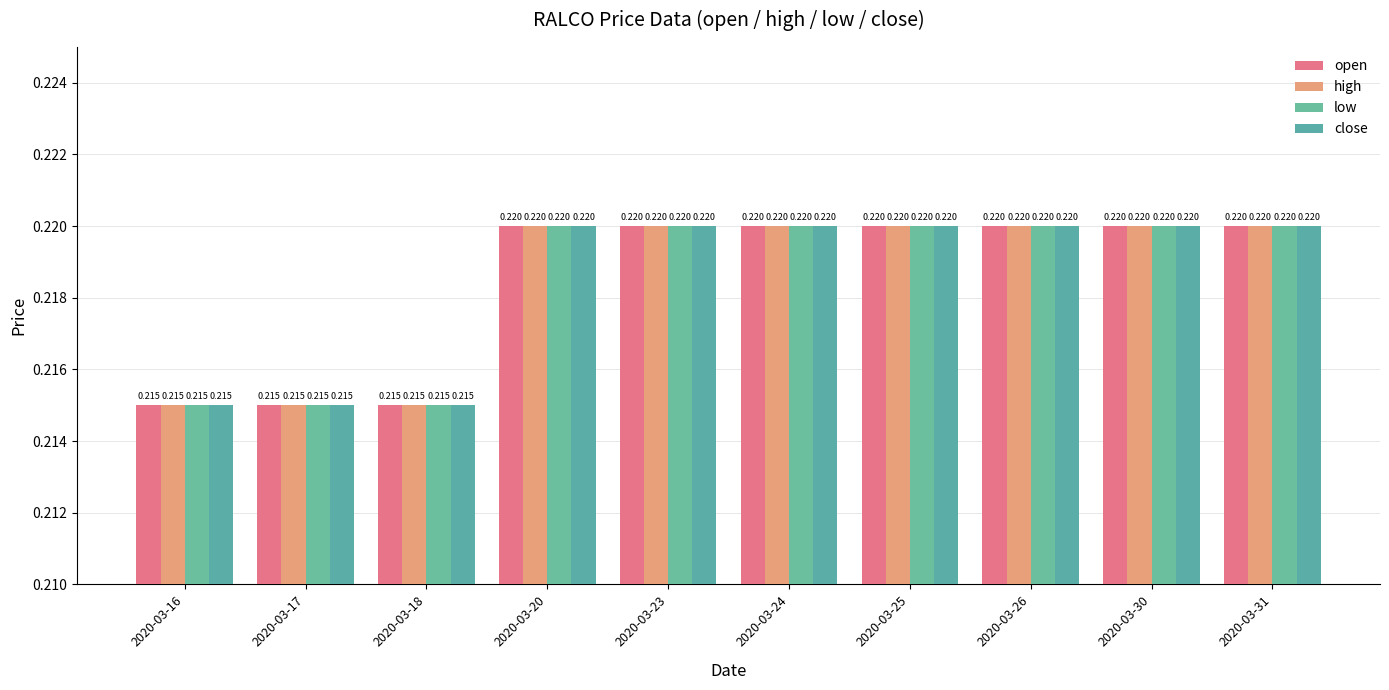

How many bars are there in each group?

4